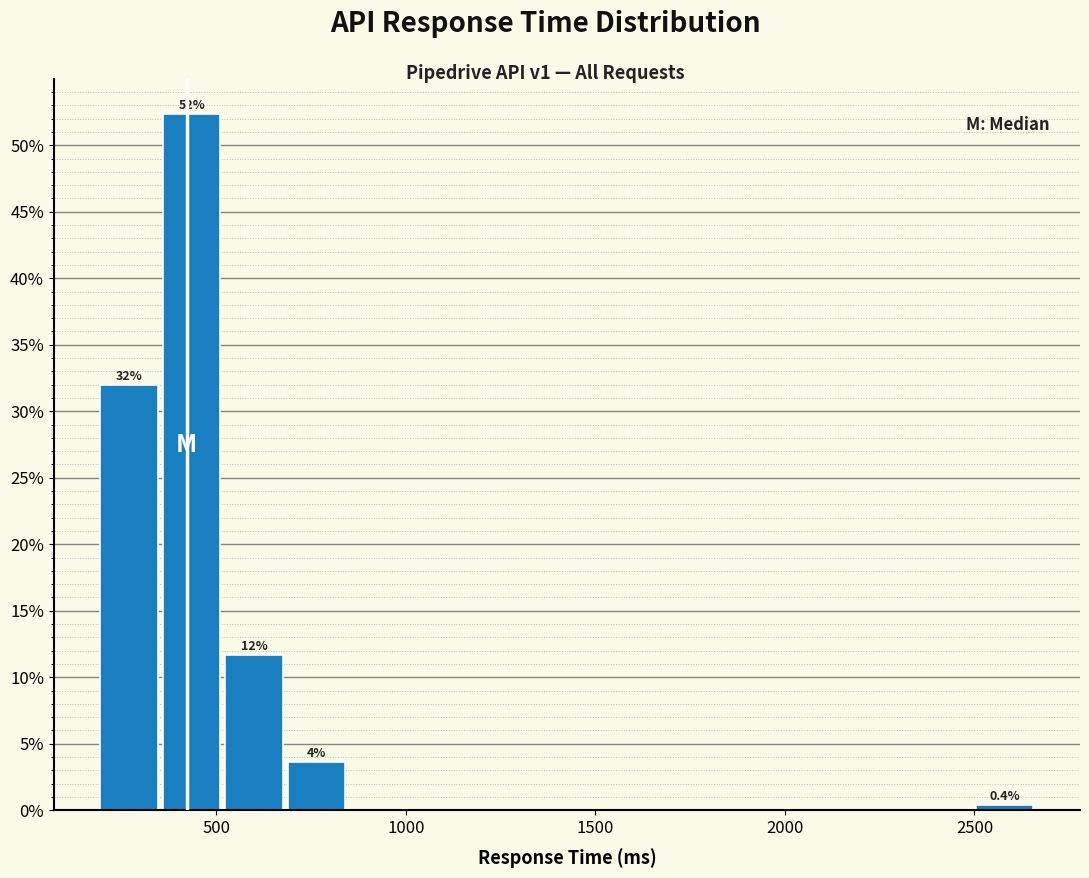

Read against the x-axis, roughly where is the centre of the tallest bar?

450